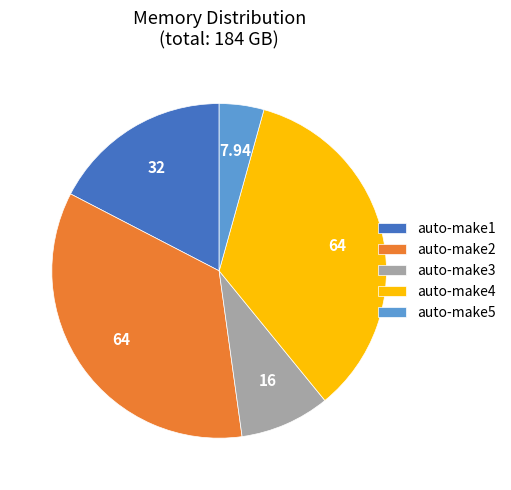

Count the number of slices in the pie.

5